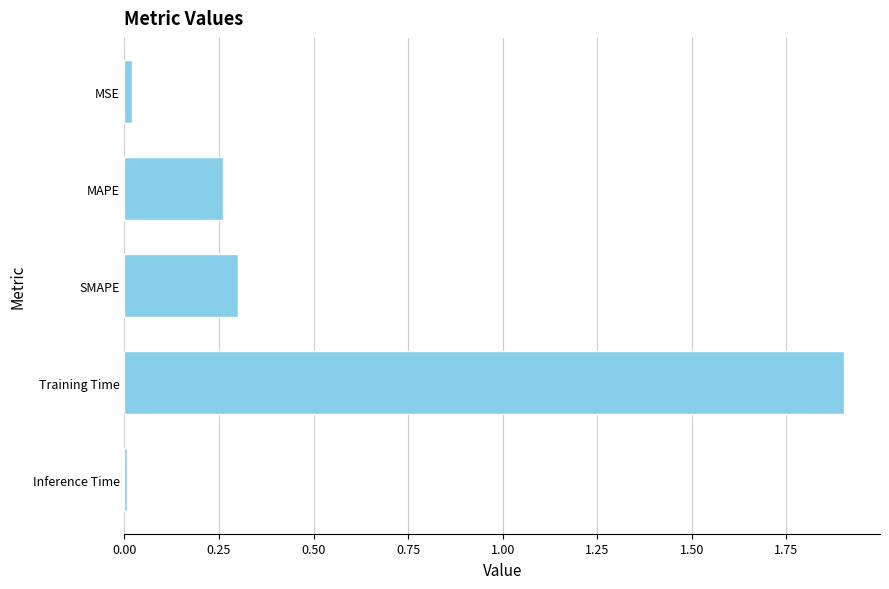

What is the difference between the maximum and second lowest values?

1.9